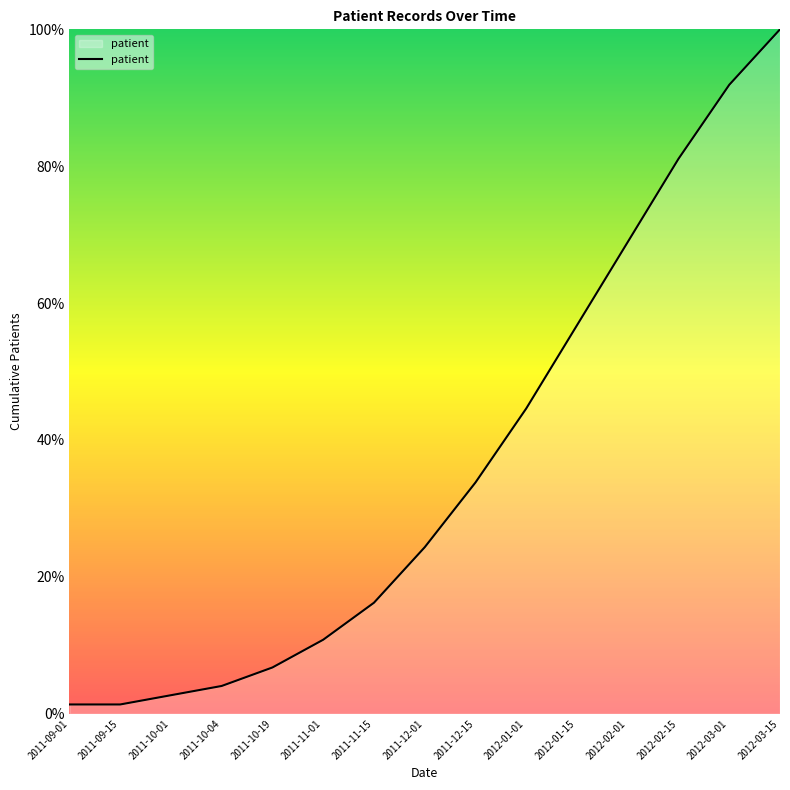

Reading right to left, what are all the values shown in this chart?

2012-03-15=100.0	2012-03-01=91.9	2012-02-15=81.1	2012-02-01=68.9	2012-01-15=56.8	2012-01-01=44.6	2011-12-15=33.8	2011-12-01=24.3	2011-11-15=16.2	2011-11-01=10.8	2011-10-19=6.8	2011-10-04=4.1	2011-10-01=2.7	2011-09-15=1.4	2011-09-01=1.4